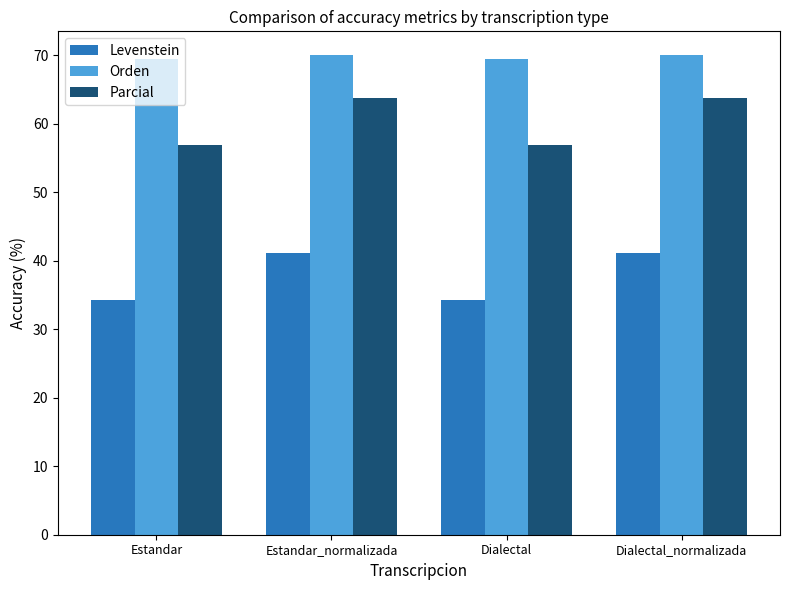

Reading left to right, transcribe all the data shown in this chart.

Levenstein: 34.3	41.2	34.3	41.2
Orden: 69.4	70.0	69.4	70.0
Parcial: 56.9	63.7	56.9	63.7